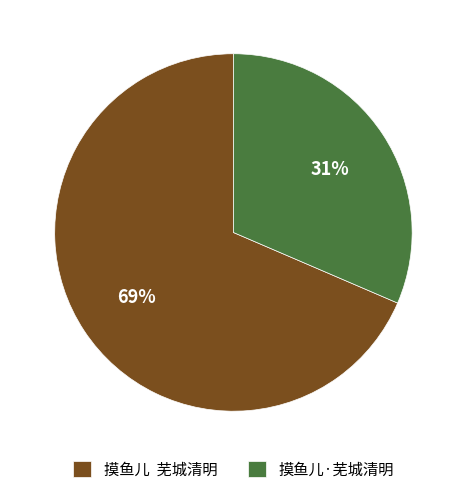

What percentage is the 摸鱼儿·芜城清明 slice, to the nearest percent?

31%